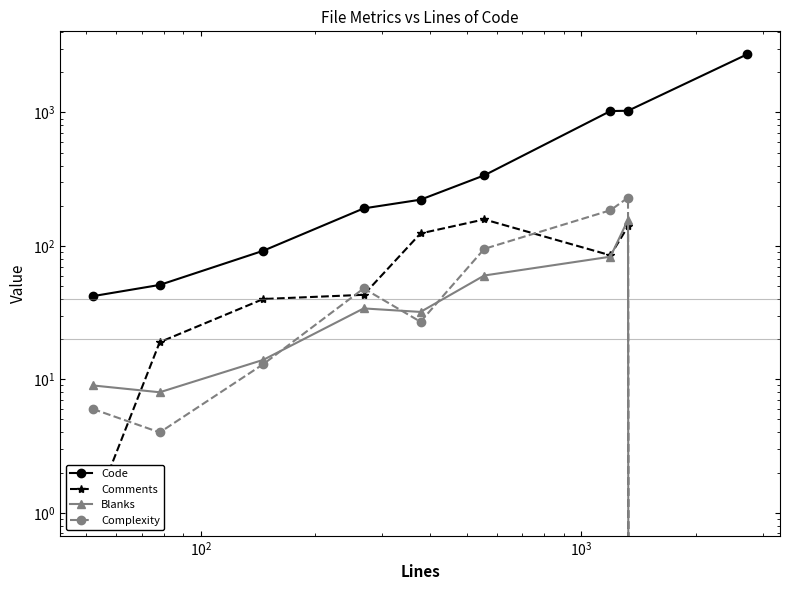

True or false: Code and Comments cross at least once.

False